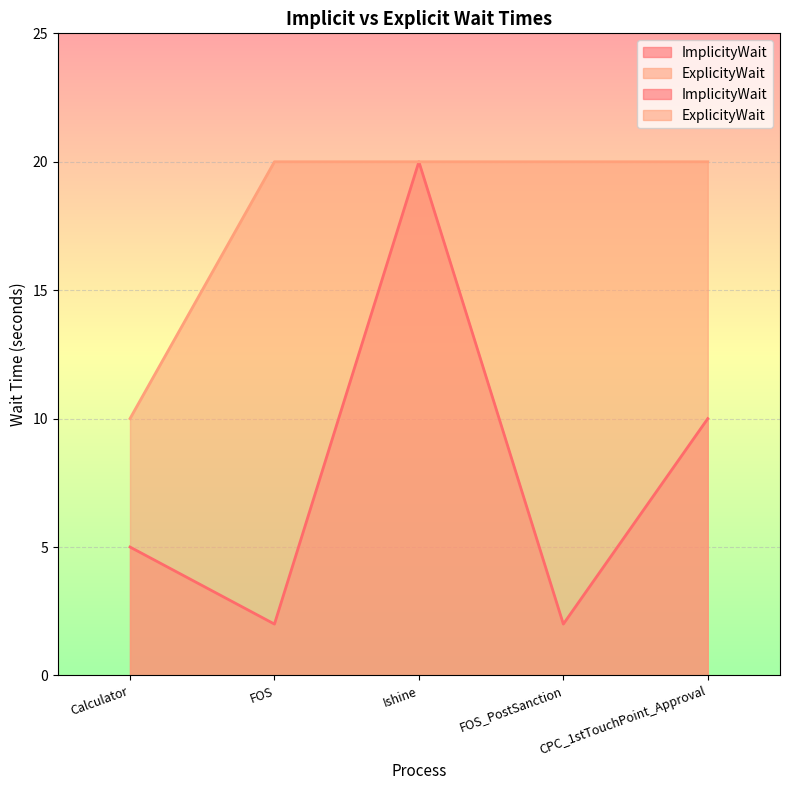

What is the label of the 1st point from the right?

CPC_1stTouchPoint_Approval